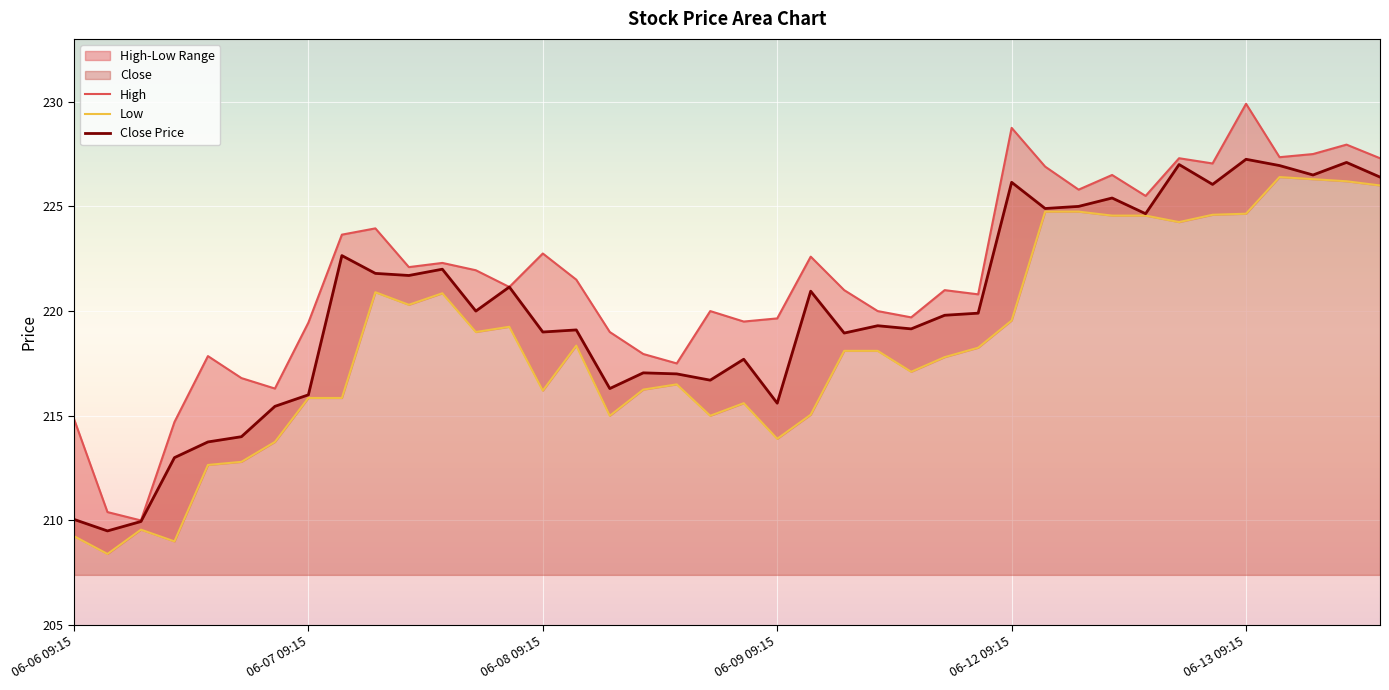

What is the minimum value for Close Price?

209.5